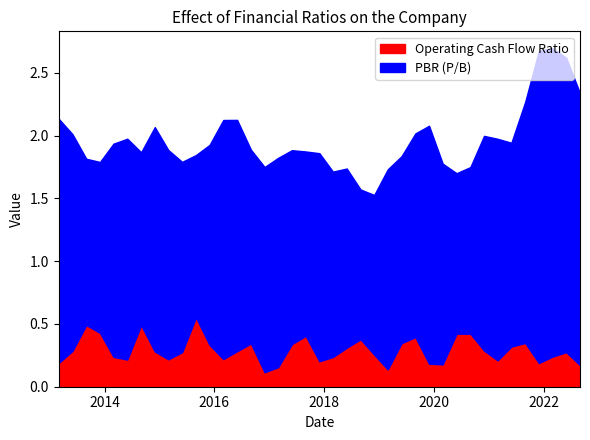

What is the smallest value displayed?

0.1